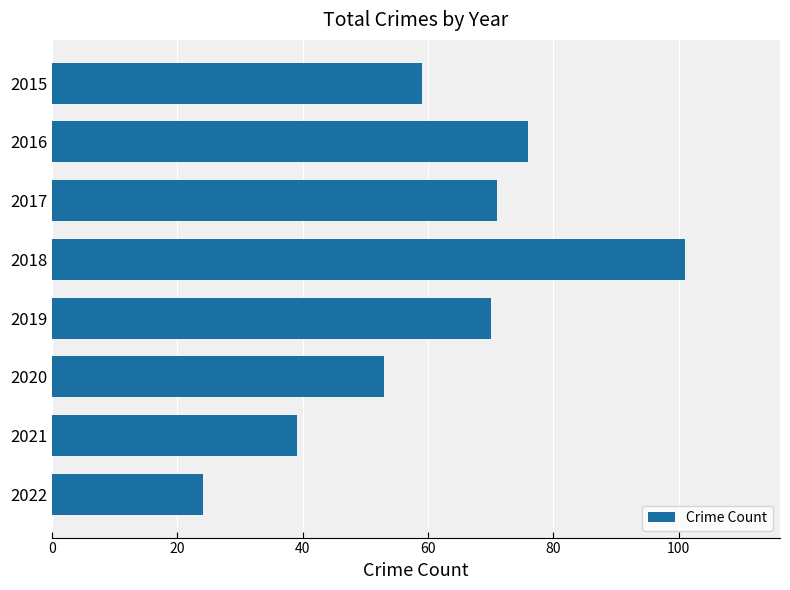

What is the average value?

62